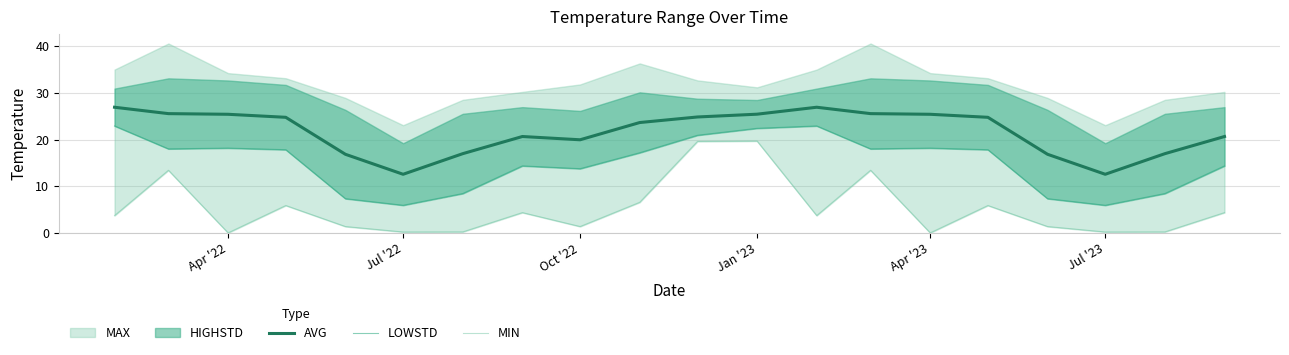

The value of AVG at Apr '22 is 25.4. True or false?

True